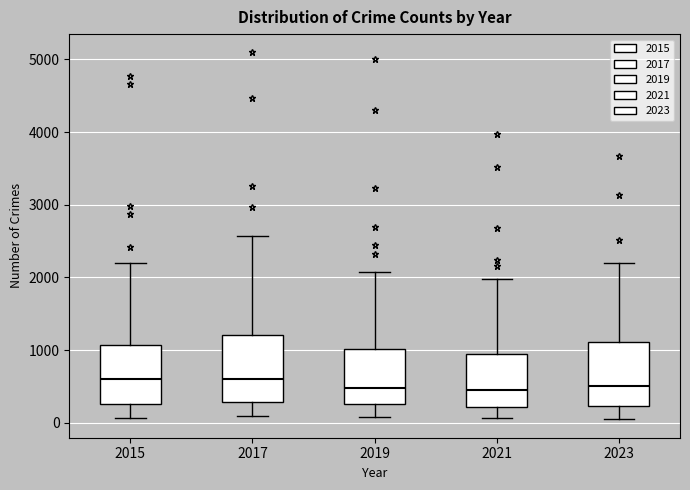

Reading left to right, read every box against the y-axis: the position of its median line, the range the box covers, and the ends of its whiskers. The values are not printed on the chart, so give them approximately, as read against the axis.

2015: median 600, box 300 to 1100, whiskers 100 to 2200
2017: median 600, box 300 to 1200, whiskers 100 to 2600
2019: median 500, box 300 to 1000, whiskers 100 to 2100
2021: median 500, box 200 to 900, whiskers 100 to 2000
2023: median 500, box 200 to 1100, whiskers 0 to 2200